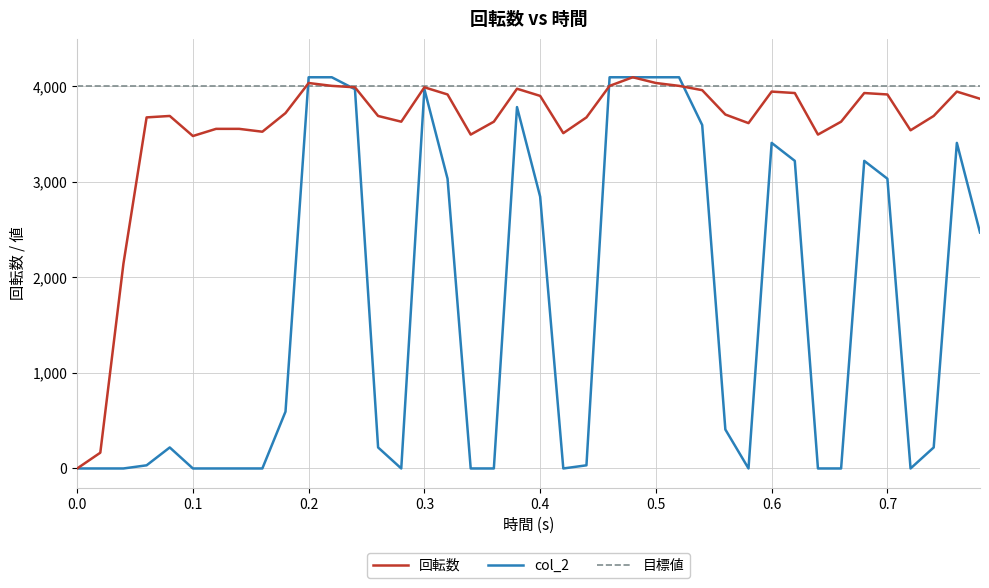

What is the maximum value shown in the chart?

4095